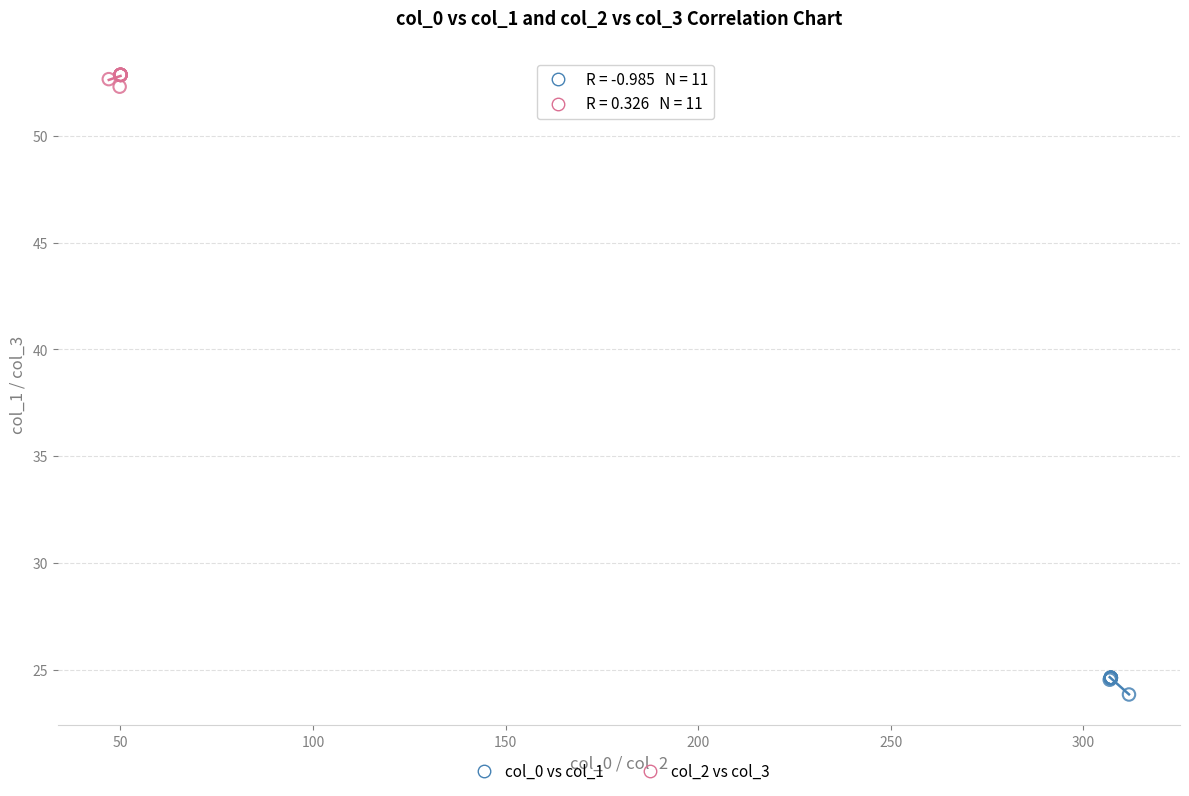

Which series reaches the minimum Y coordinate?

col_0 vs col_1